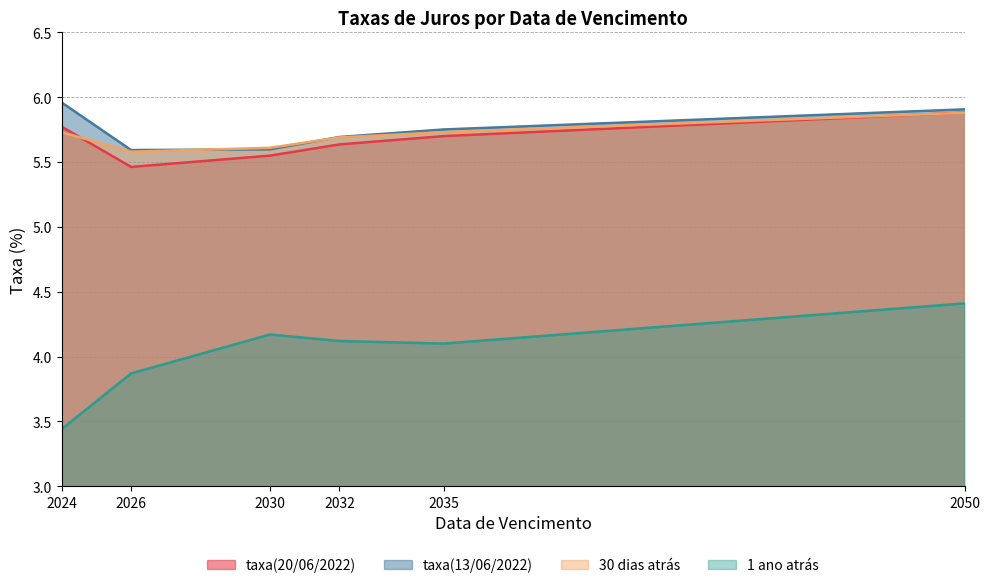

True or false: 30 dias atrás and 1 ano atrás cross at least once.

False